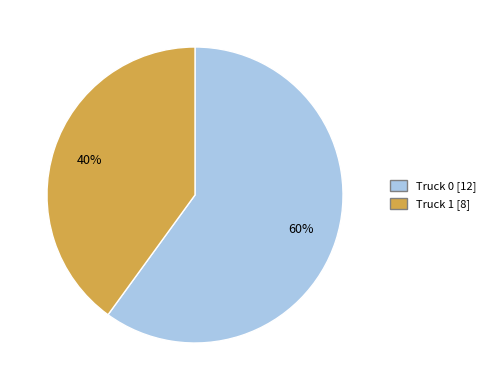

To the nearest percent, what is the combined percentage of Truck 1 and Truck 0?

100%